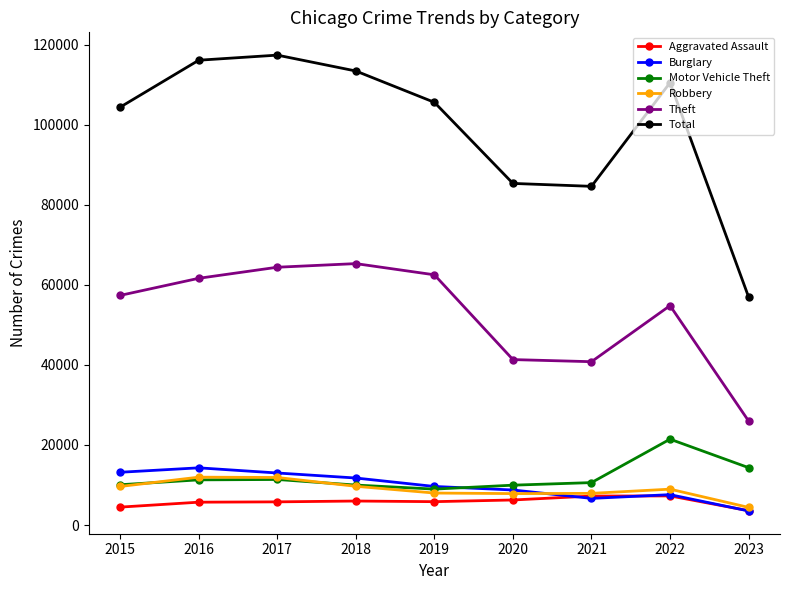

What is the value of the Motor Vehicle Theft point at the 1st from the left?

10068